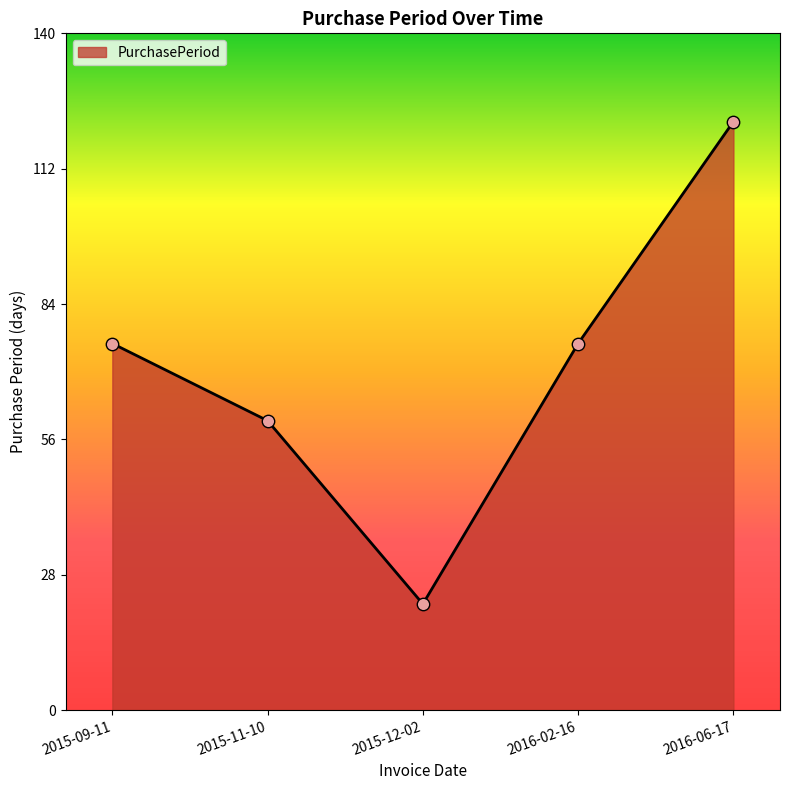

Which has a higher value, 2015-12-02 or 2015-09-11?

2015-09-11